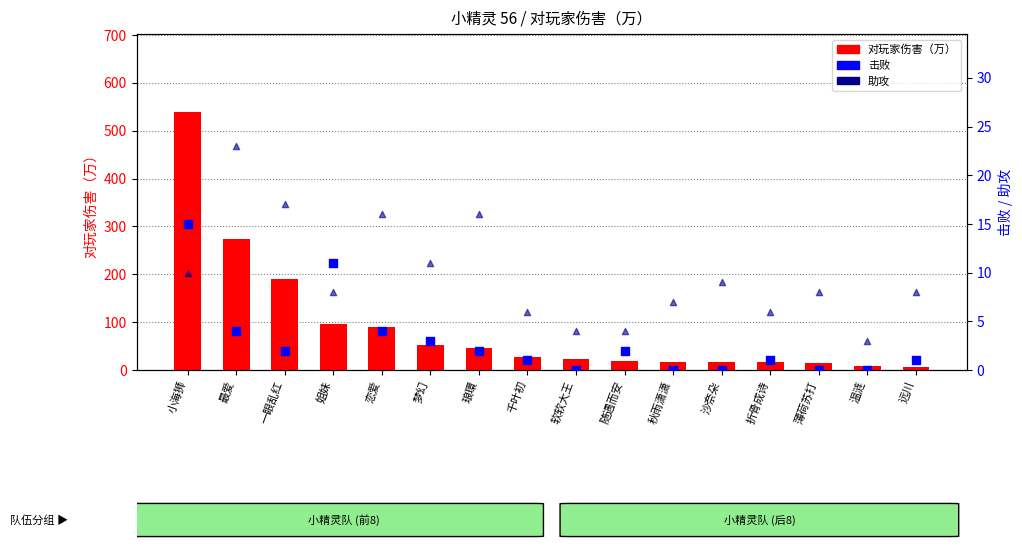

Which series has the widest spread of Y values?

对玩家伤害（万）